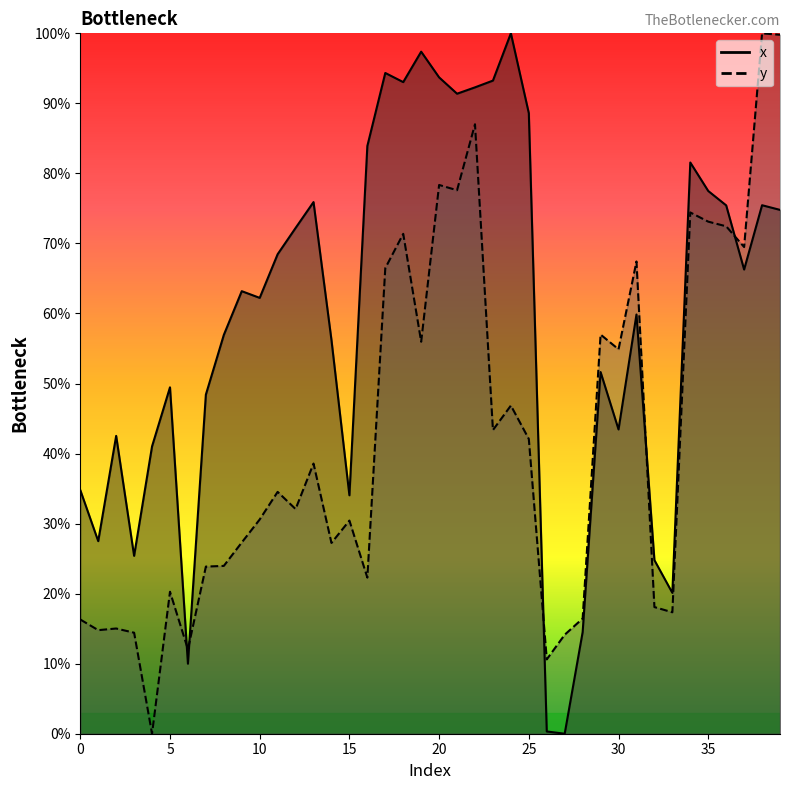

Count the number of categories in the chart.

40